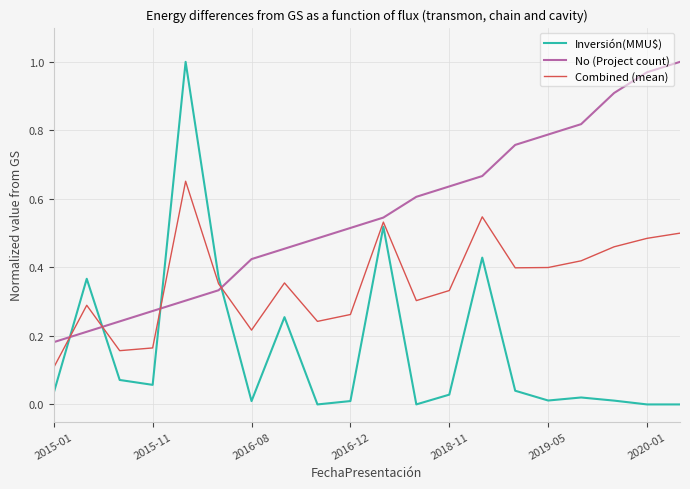

Which series has the largest total across all categories?

No (Project count)